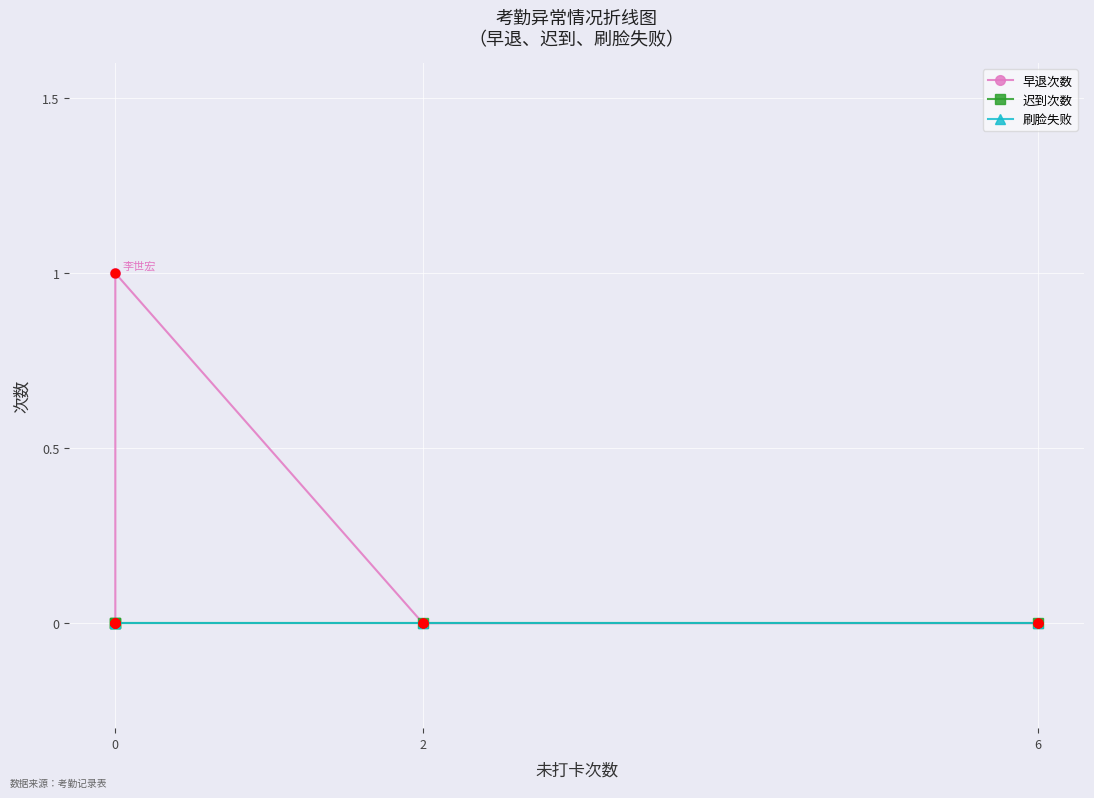

Which series has the widest spread of Y values?

早退次数